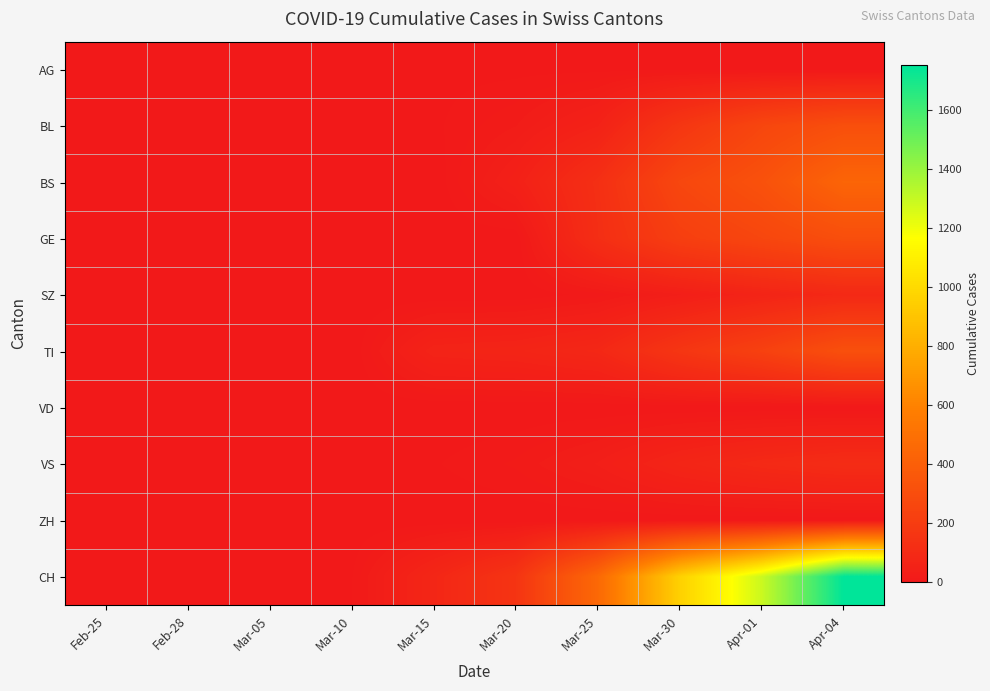

List the series in order of their peak value, lowest first.

VD, ZH, AG, SZ, VS, GE, BL, TI, BS, CH